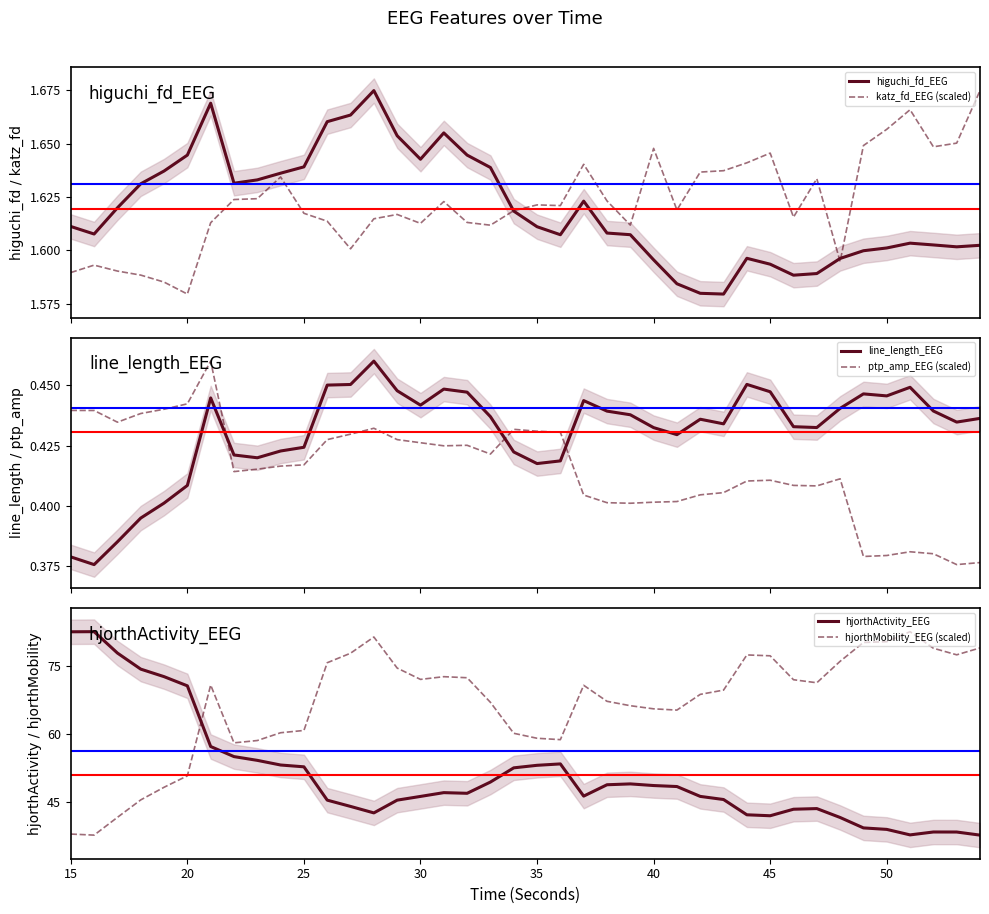

After their last crossing, which series has the higher values: line_length_EEG or ptp_amp_EEG (scaled)?

line_length_EEG